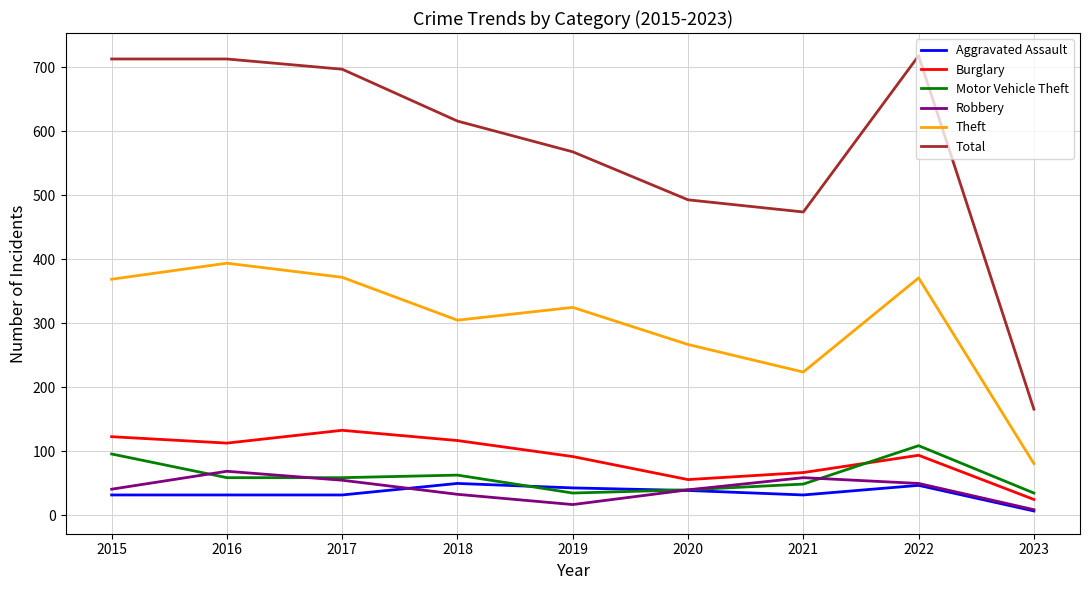

What is the greatest value displayed?

718